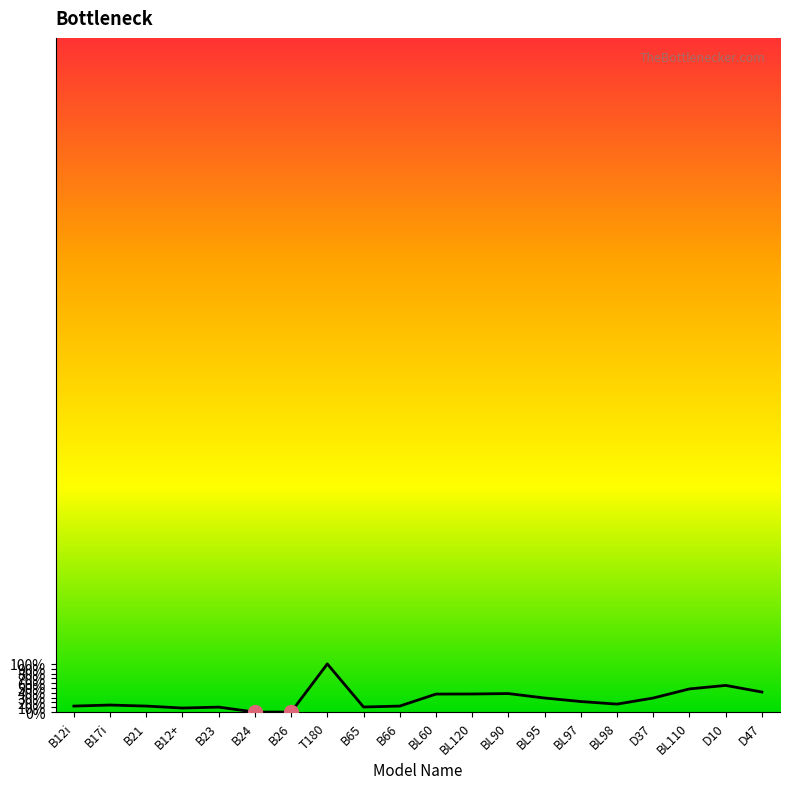

What is the change in value from B26 to BL110?

+48.1